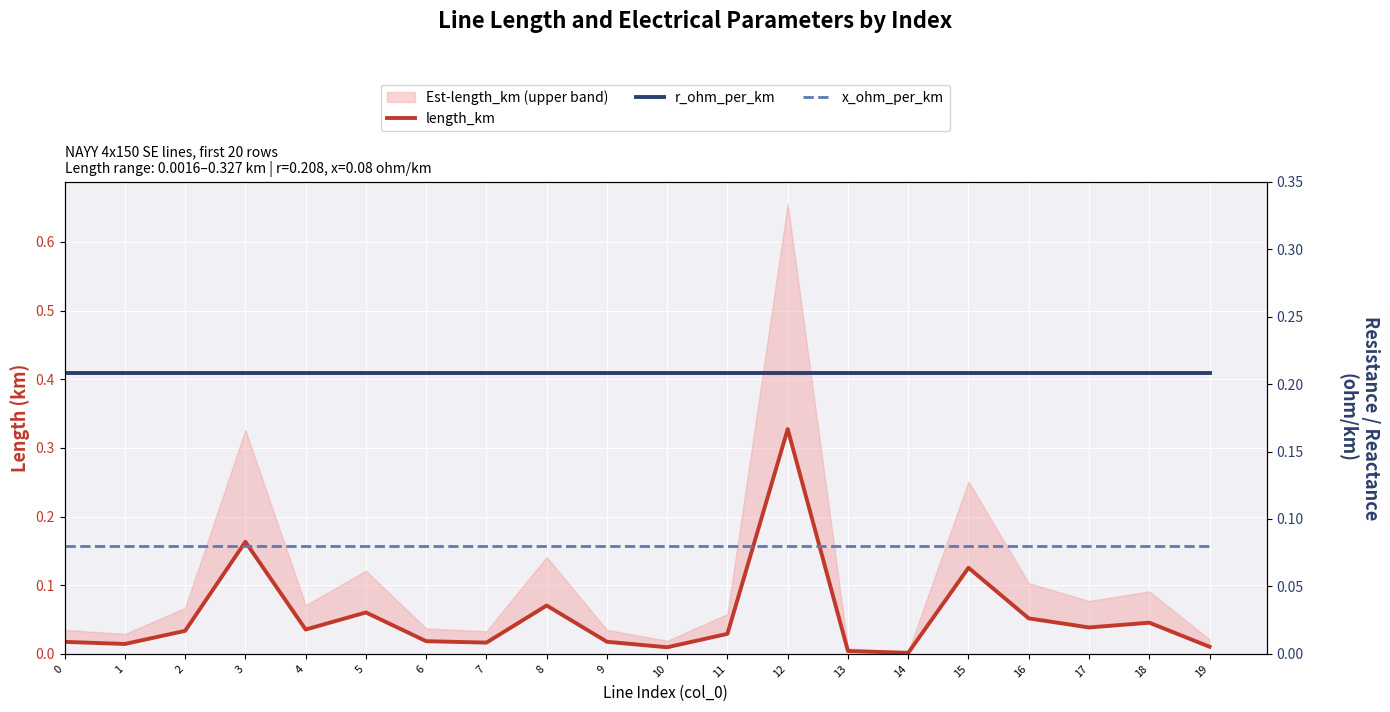

Reading left to right, transcribe all the data shown in this chart.

length_km: 0.0	0.0	0.0	0.2	0.0	0.1	0.0	0.0	0.1	0.0	0.0	0.0	0.3	0.0	0.0	0.1	0.1	0.0	0.0	0.0
r_ohm_per_km: 0.2	0.2	0.2	0.2	0.2	0.2	0.2	0.2	0.2	0.2	0.2	0.2	0.2	0.2	0.2	0.2	0.2	0.2	0.2	0.2
x_ohm_per_km: 0.1	0.1	0.1	0.1	0.1	0.1	0.1	0.1	0.1	0.1	0.1	0.1	0.1	0.1	0.1	0.1	0.1	0.1	0.1	0.1